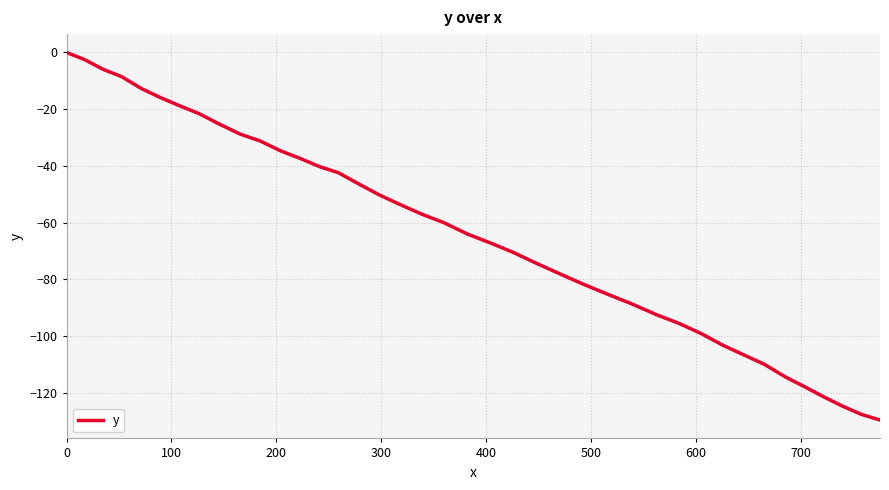

Reading left to right, transcribe all the data shown in this chart.

0.0	-2.5	-6.0	-8.5	-12.7	-15.9	-18.8	-21.6	-25.3	-28.8	-31.2	-34.7	-37.4	-40.3	-42.4	-46.3	-50.1	-53.5	-57.0	-60.1	-64.1	-67.2	-70.5	-74.4	-78.2	-81.9	-85.4	-88.8	-92.5	-95.6	-99.2	-103.3	-106.7	-110.0	-114.5	-117.9	-121.4	-124.7	-127.7	-129.7